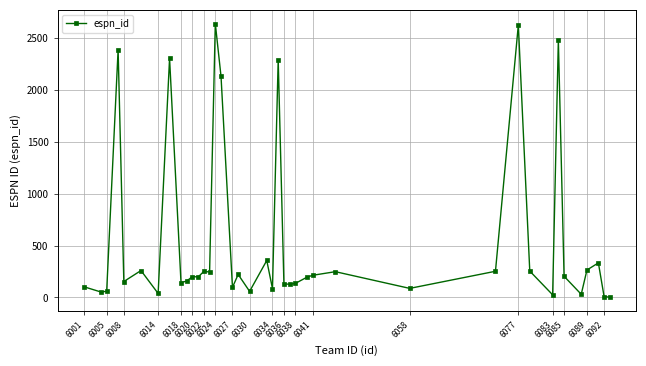

True or false: there are more than 1 points higher than both neighbors.

True